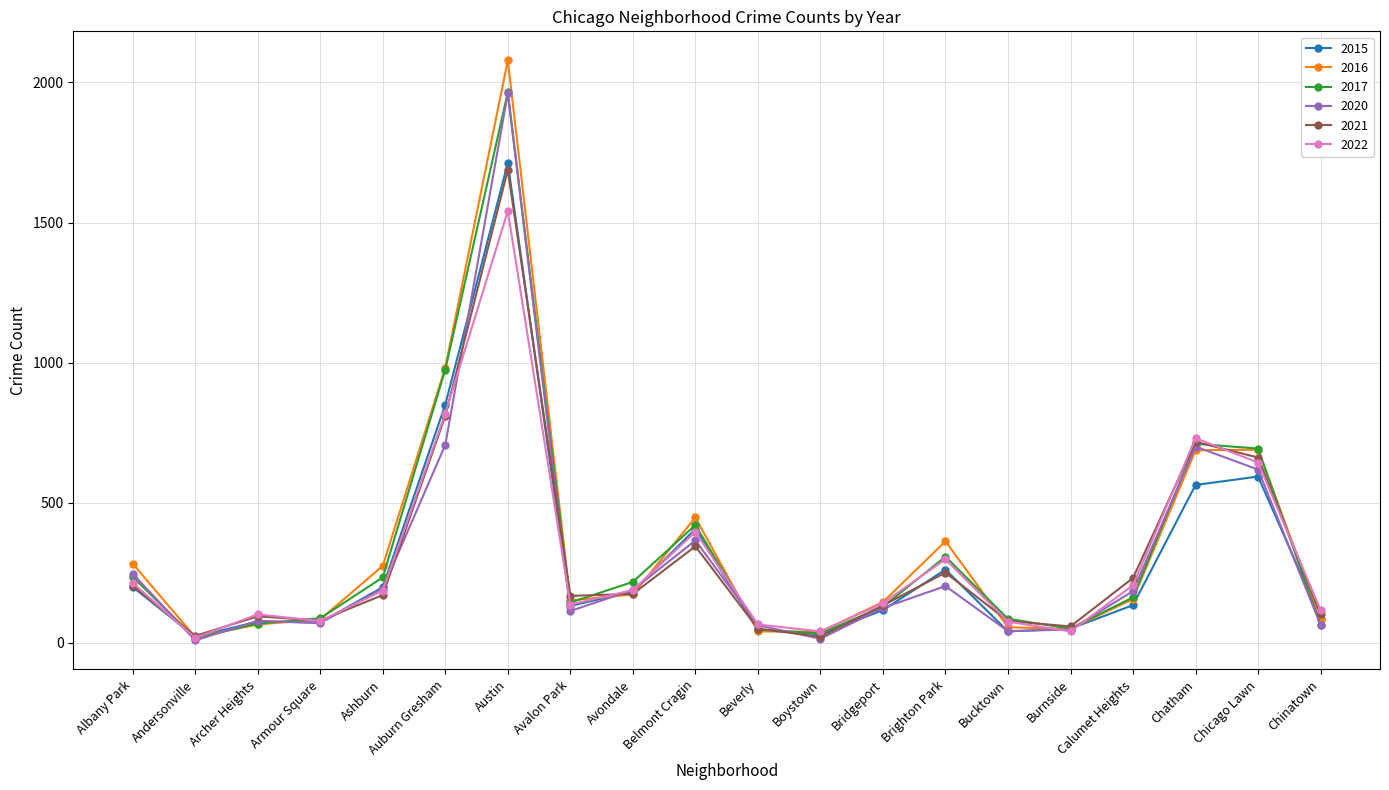

Which series has the largest range (max minus min)?

2016